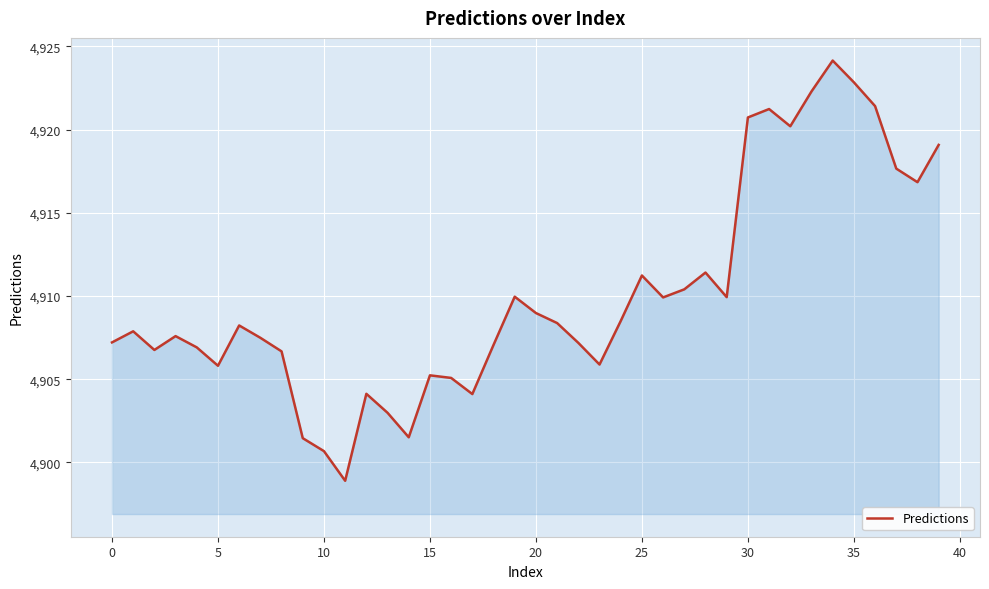

What is the greatest value displayed?

4924.1